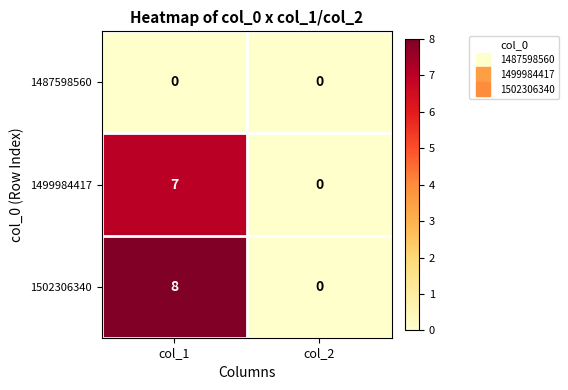

Which series has the widest spread of values?

1502306340